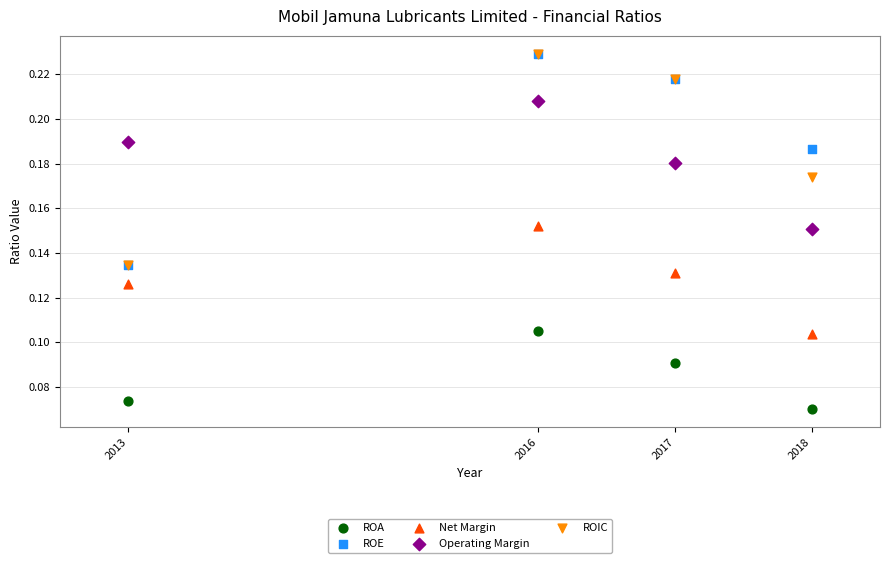

What are all the series names shown in the legend?

ROA, ROE, Net Margin, Operating Margin, ROIC